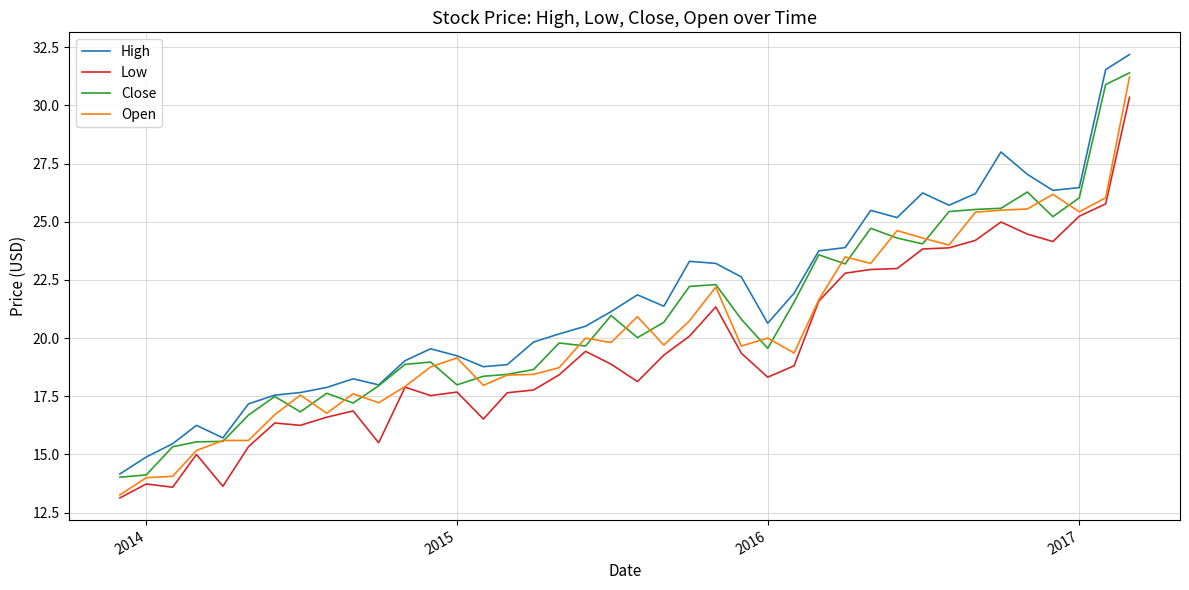

True or false: High and Low cross at least once.

False